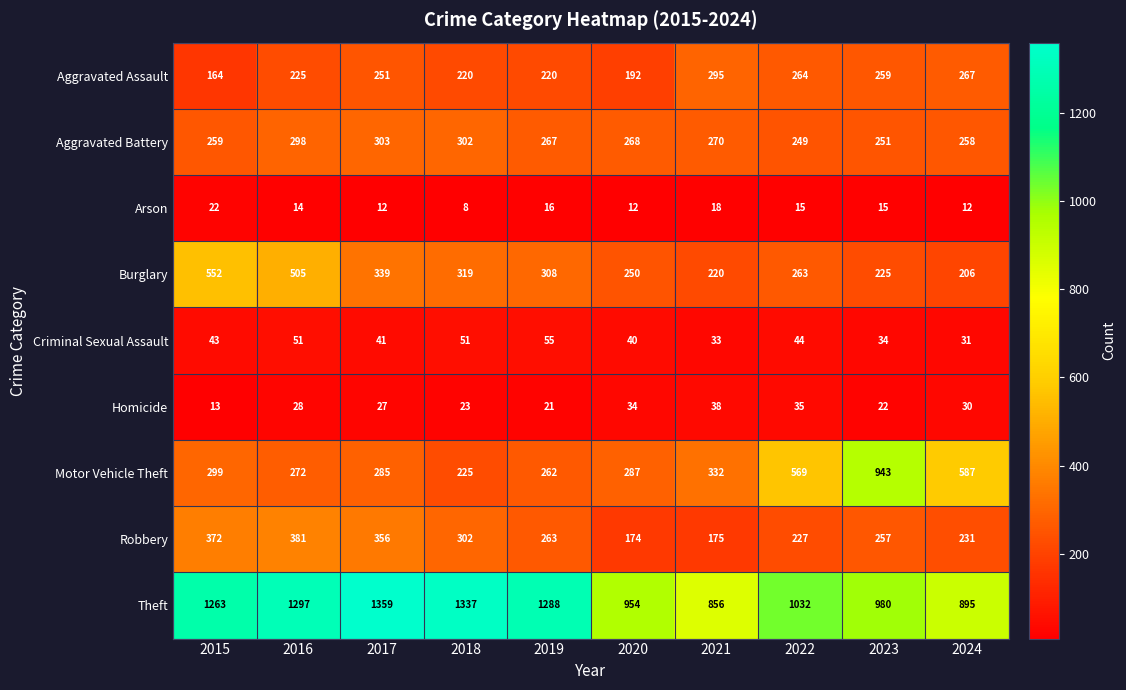

Which series has the widest spread of values?

Motor Vehicle Theft